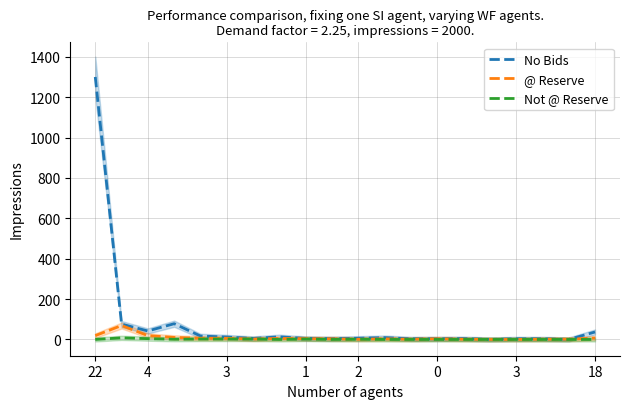

What is the label of the 6th point from the right?

14